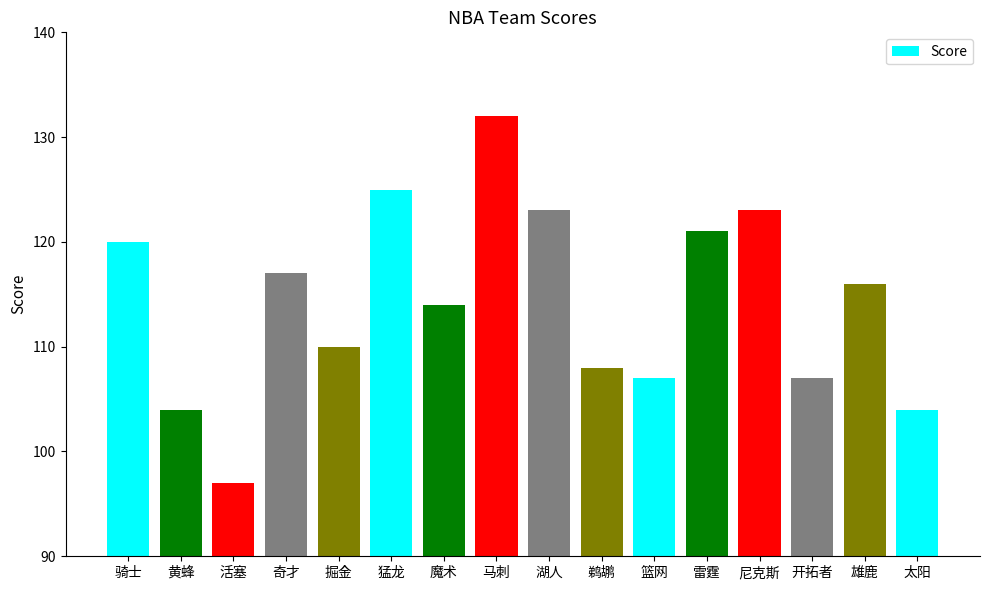

Reading left to right, extract all data points from this chart.

120	104	97	117	110	125	114	132	123	108	107	121	123	107	116	104